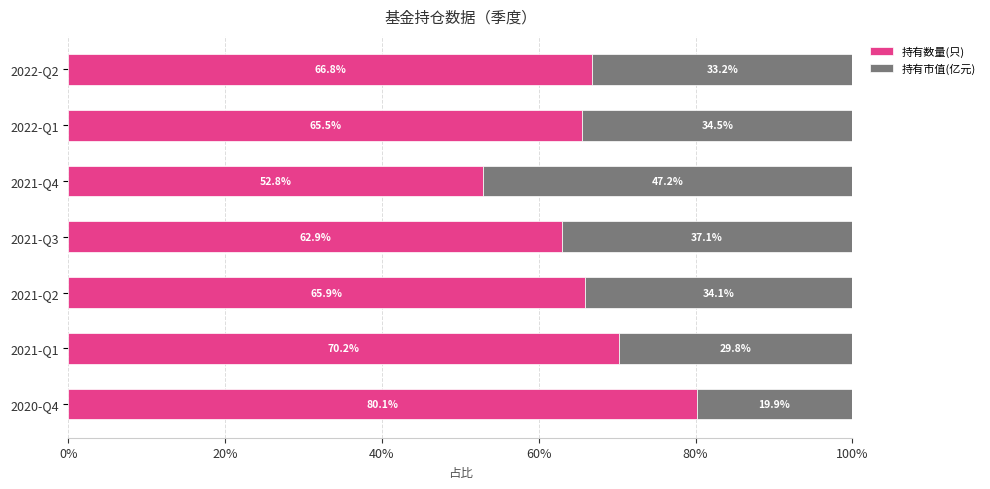

What is the difference between the maximum and minimum values in the 持有数量(只) series?

27.3